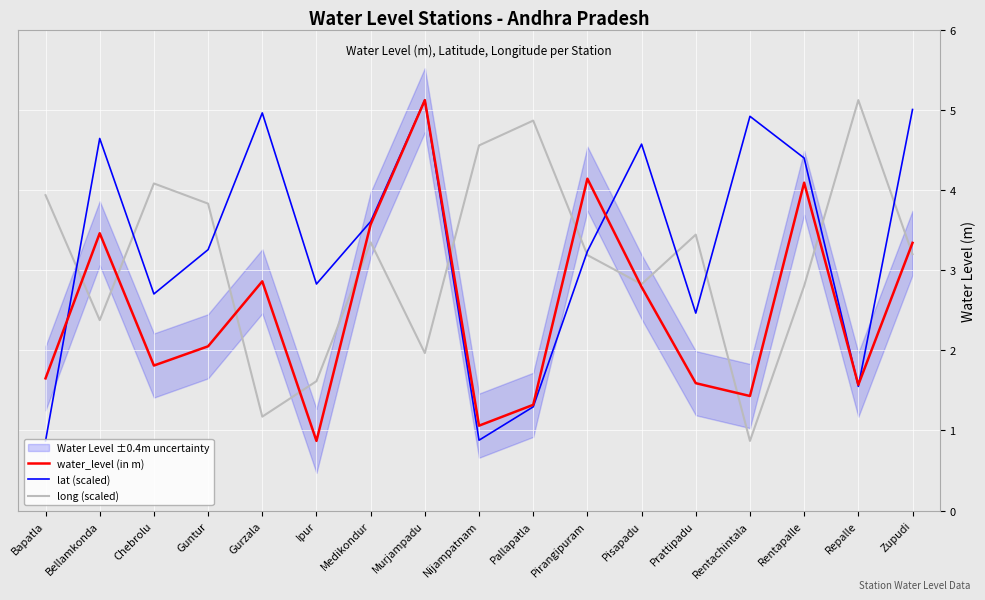

True or false: lat (scaled) has a value of 4.4 at Rentapalle.

True